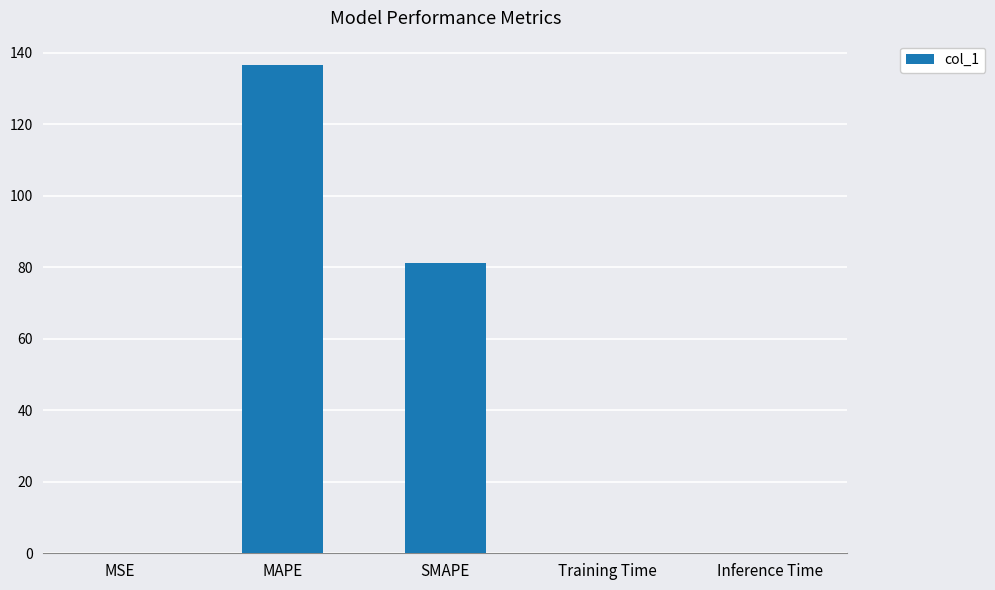

The chart shows a value of 0.0 at MSE. True or false?

True